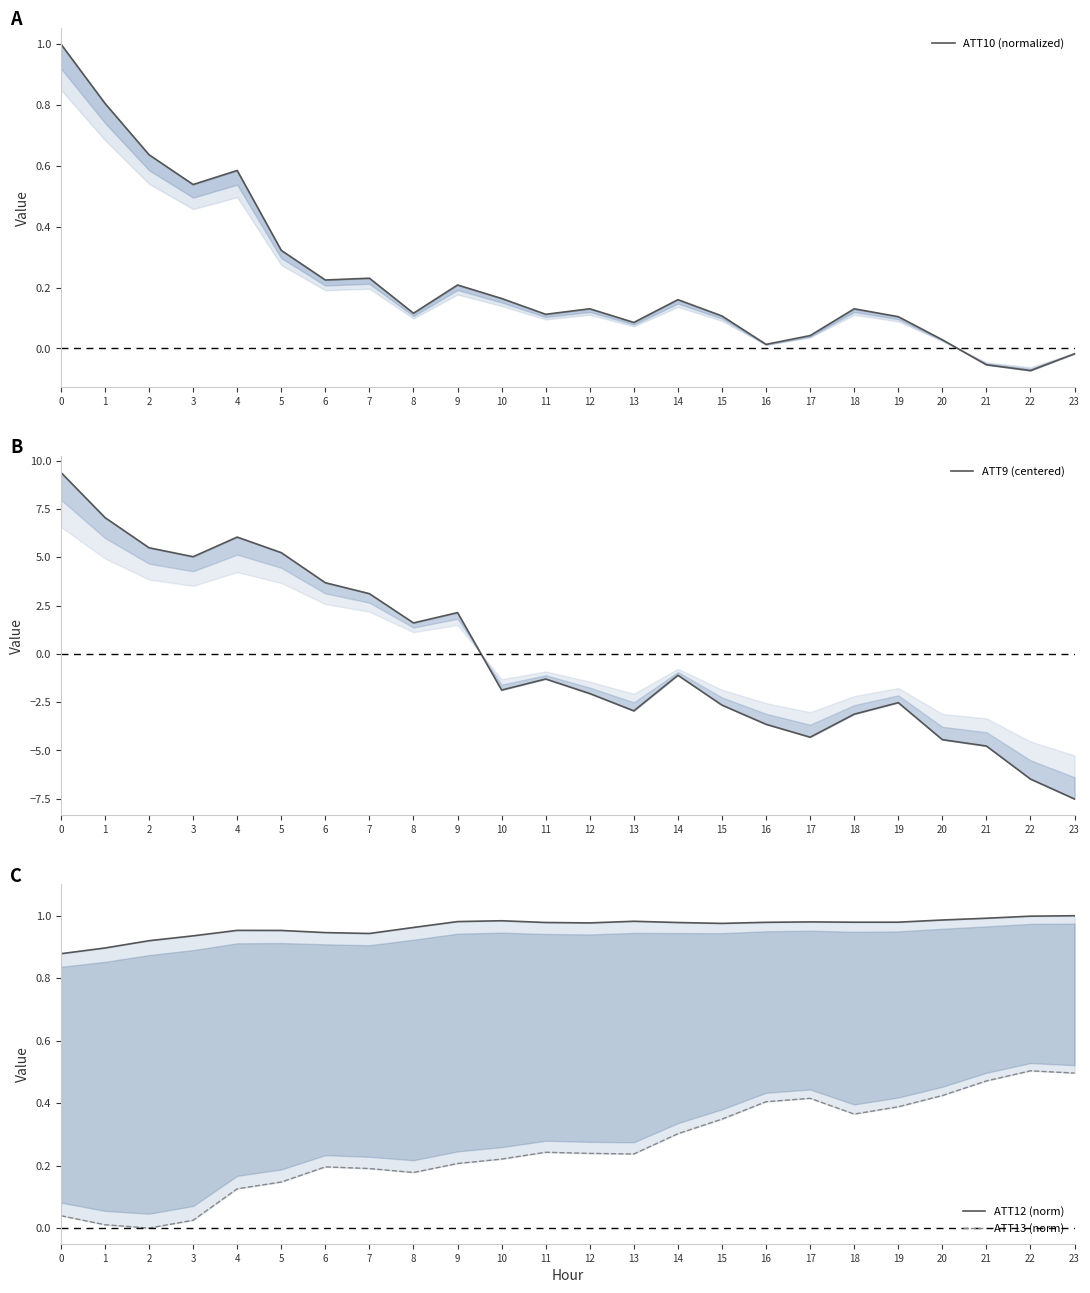

Reading left to right, list all the values displayed in this chart.

ATT10 (normalized): 1.0	0.8	0.6	0.5	0.6	0.3	0.2	0.2	0.1	0.2	0.2	0.1	0.1	0.1	0.2	0.1	0.0	0.0	0.1	0.1	0.0	-0.1	-0.1	-0.0
ATT9 (centered): 9.4	7.1	5.5	5.0	6.0	5.2	3.7	3.1	1.6	2.1	-1.9	-1.3	-2.1	-3.0	-1.1	-2.7	-3.6	-4.3	-3.1	-2.5	-4.4	-4.8	-6.5	-7.5
ATT12 (norm): 0.9	0.9	0.9	0.9	1.0	1.0	0.9	0.9	1.0	1.0	1.0	1.0	1.0	1.0	1.0	1.0	1.0	1.0	1.0	1.0	1.0	1.0	1.0	1.0
ATT13 (norm): 0.0	0.0	0.0	0.0	0.1	0.1	0.2	0.2	0.2	0.2	0.2	0.2	0.2	0.2	0.3	0.3	0.4	0.4	0.4	0.4	0.4	0.5	0.5	0.5